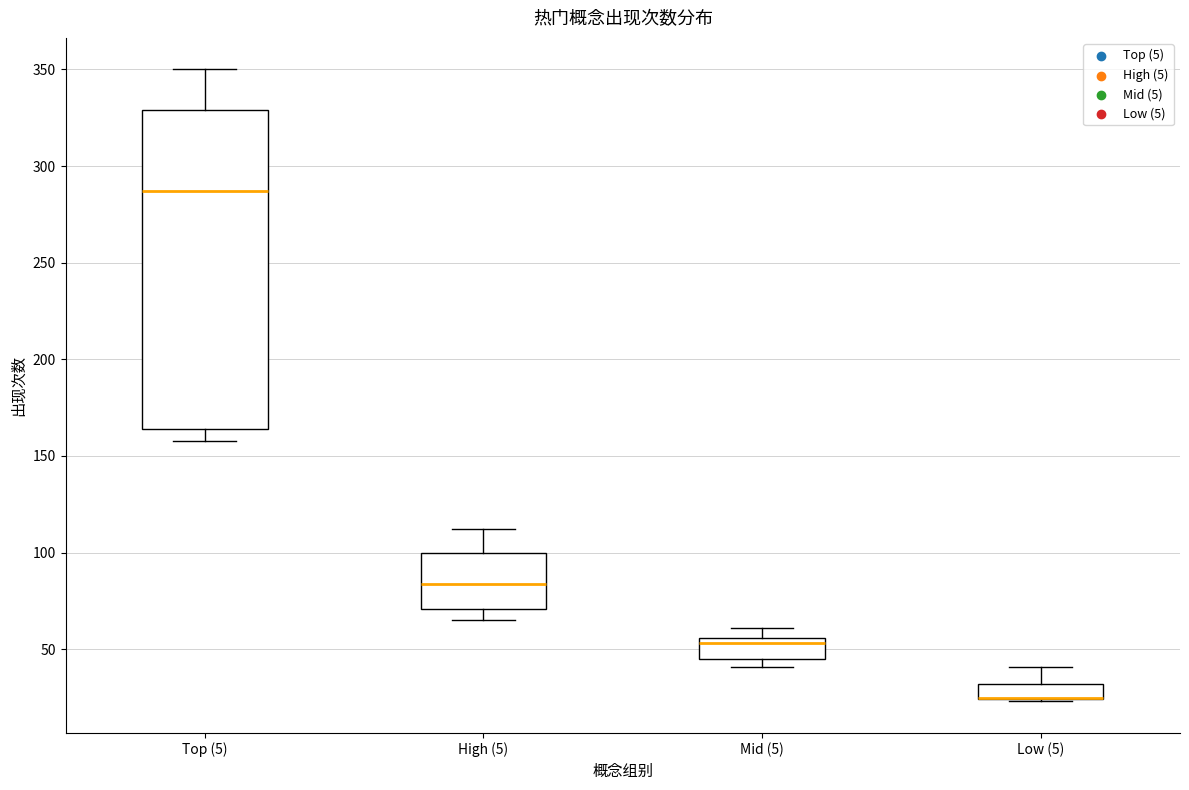

Which box is the tallest, from its lower edge to its upper edge?

Top (5)